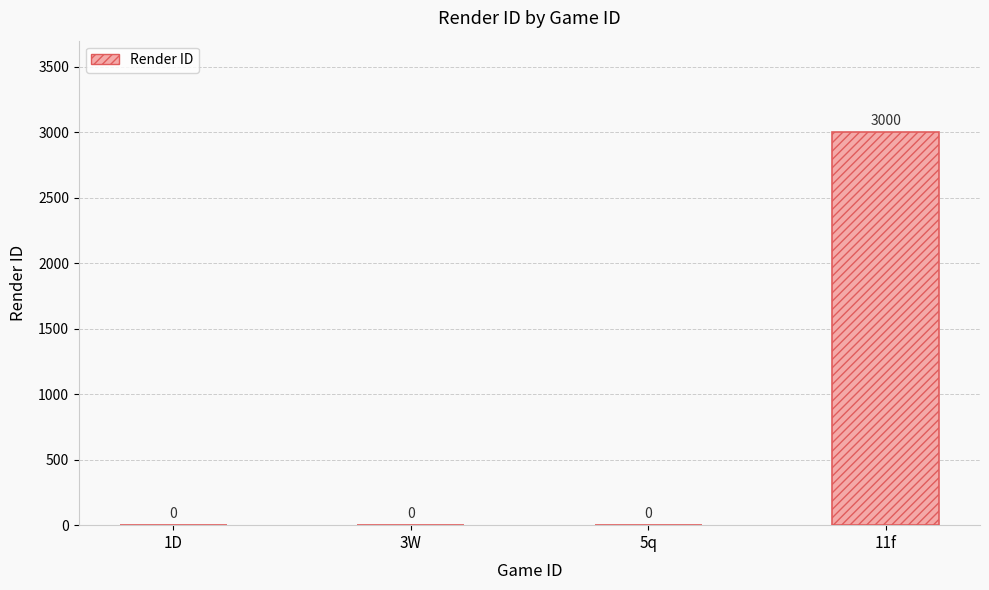

What is the maximum value shown in the chart?

3000